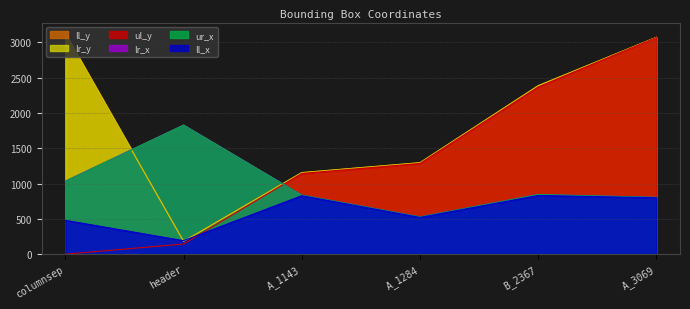

What is the lowest value of the ll_y series?

182